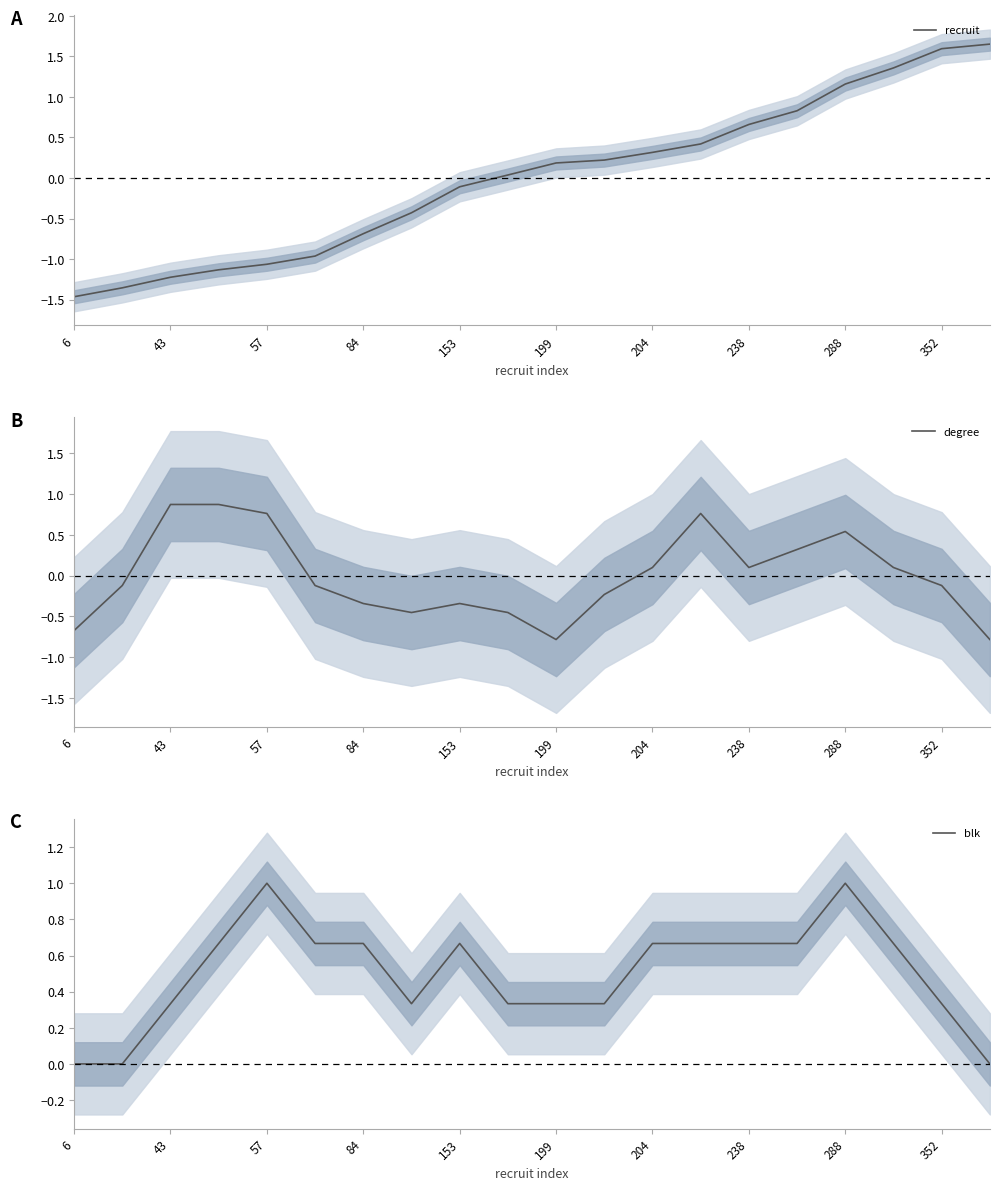

The recruit series shows -0.7 at 84. True or false?

True